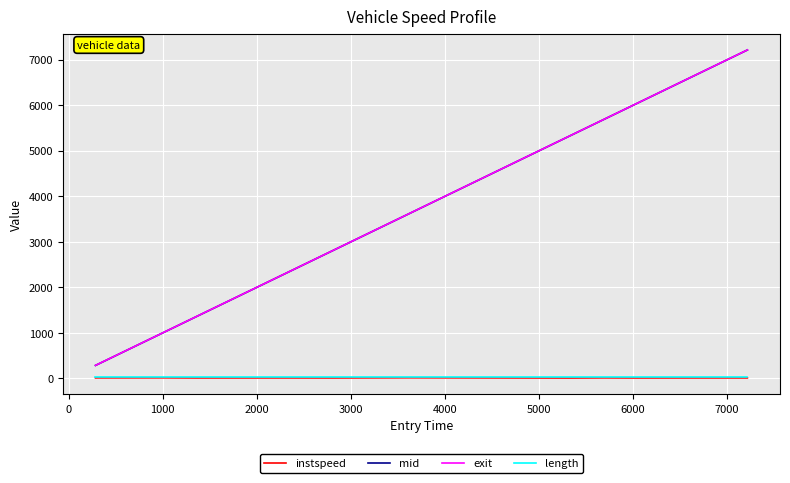

True or false: exit and instspeed cross at least once.

False